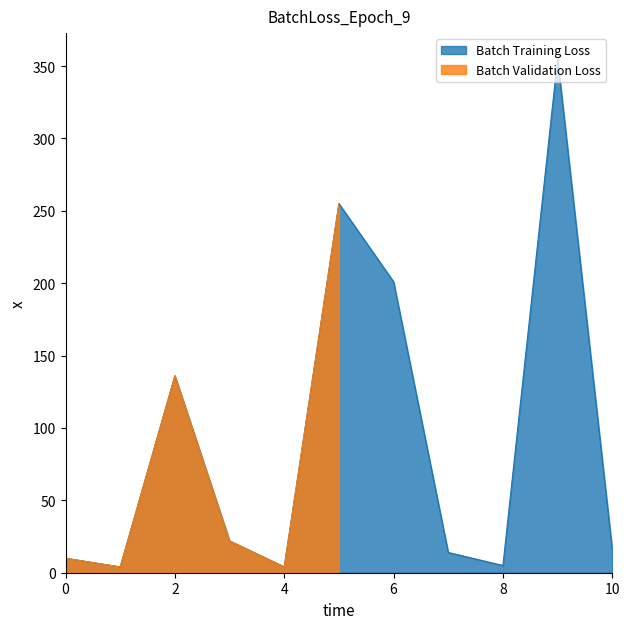

What is the greatest value displayed?

355